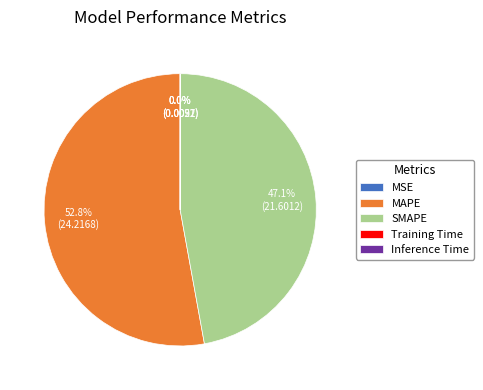

Do MAPE and SMAPE together represent more than half of the pie?

Yes